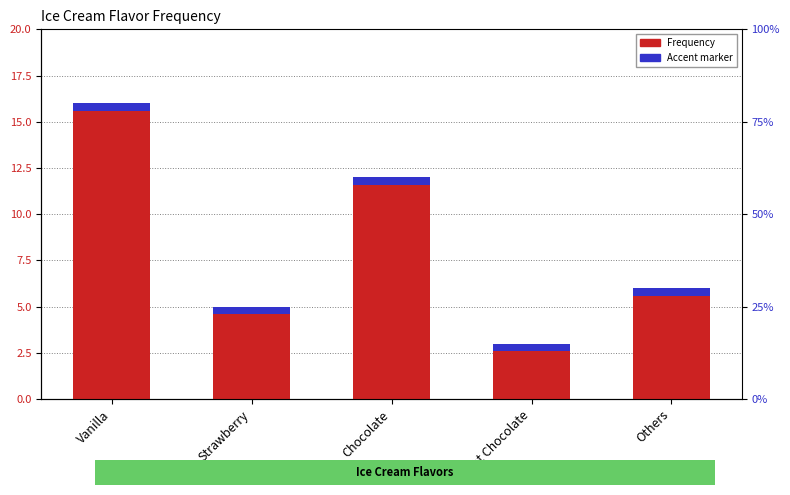

The value at Mint Chocolate is 5. True or false?

False